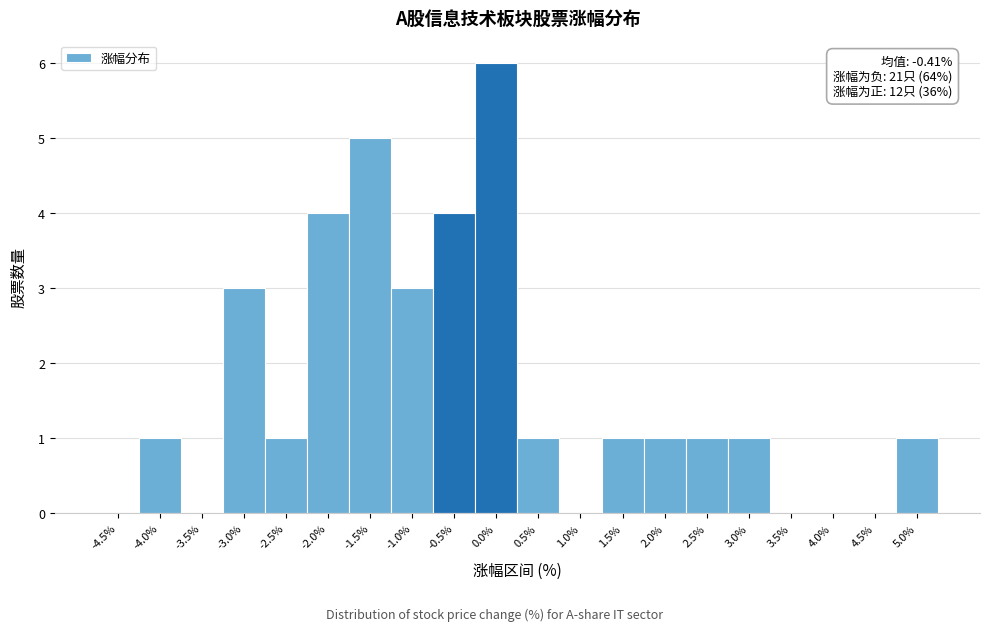

Reading left to right, list all the values displayed in this chart.

-4.5%=0	-4.0%=1	-3.5%=0	-3.0%=3	-2.5%=1	-2.0%=4	-1.5%=5	-1.0%=3	-0.5%=4	0.0%=6	0.5%=1	1.0%=0	1.5%=1	2.0%=1	2.5%=1	3.0%=1	3.5%=0	4.0%=0	4.5%=0	5.0%=1